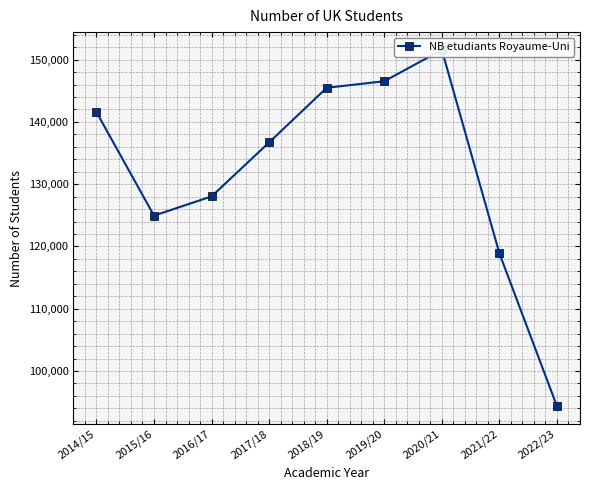

How many data points are less than 136710?

4